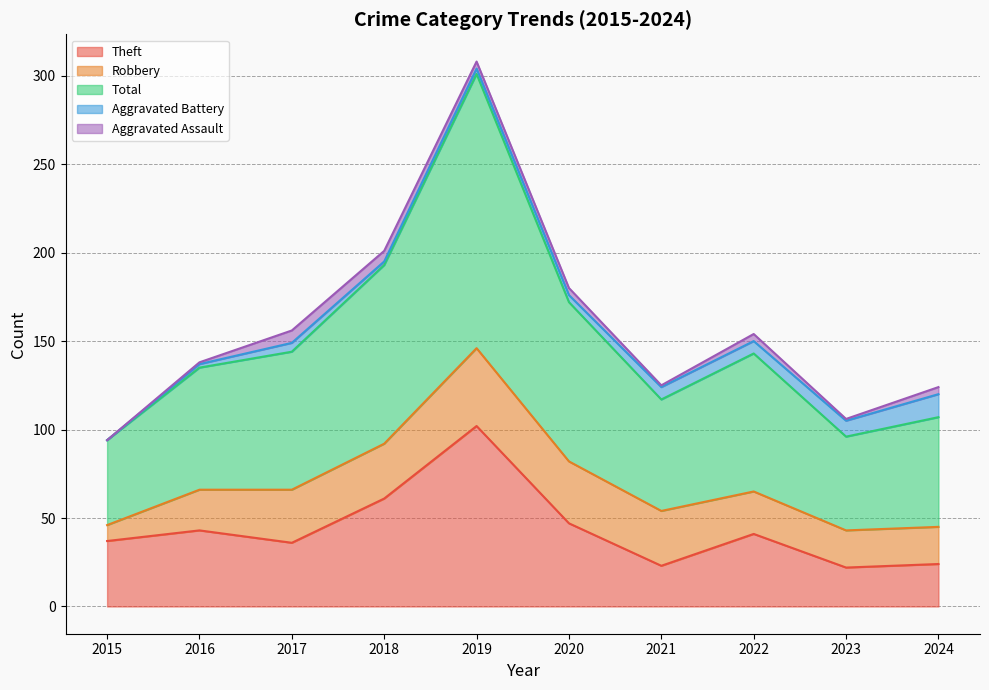

What is the total value across all series at 2022?

154